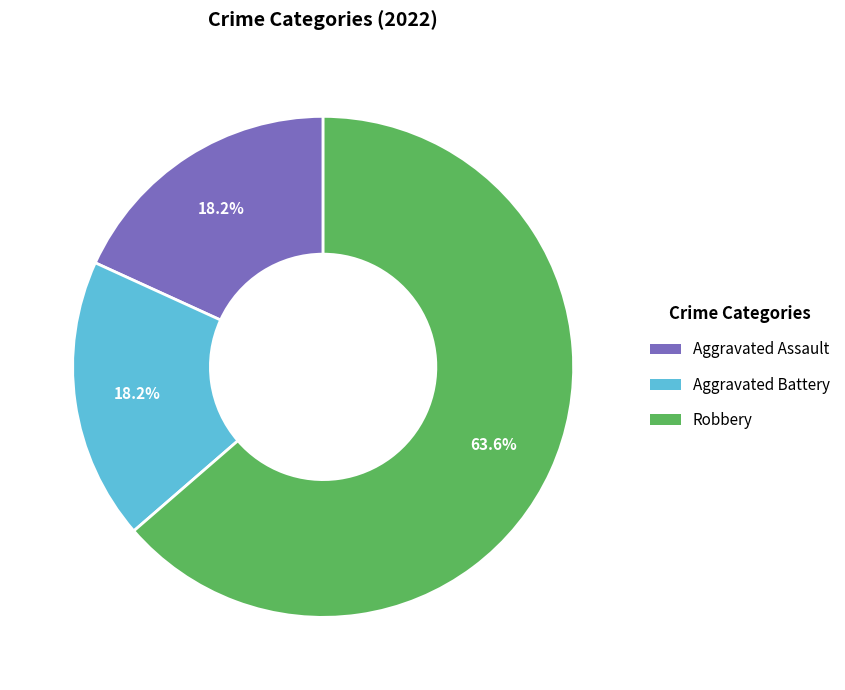

Does any single category account for the majority?

Yes